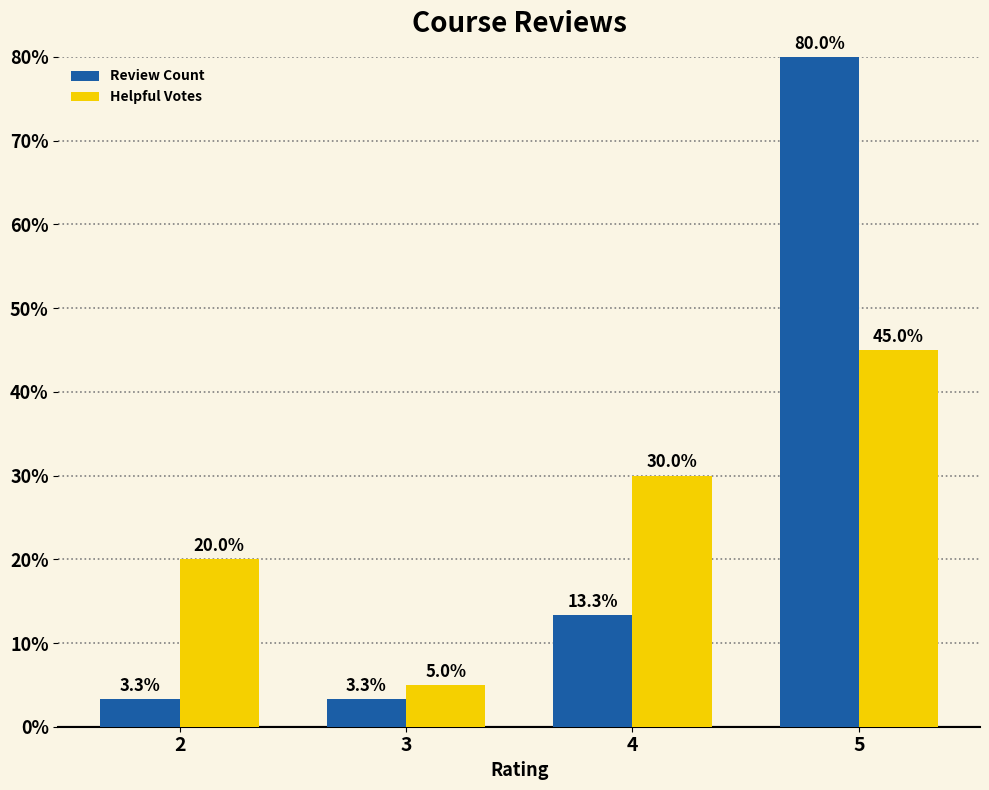

Where is Review Count nearest to the value 41?

4